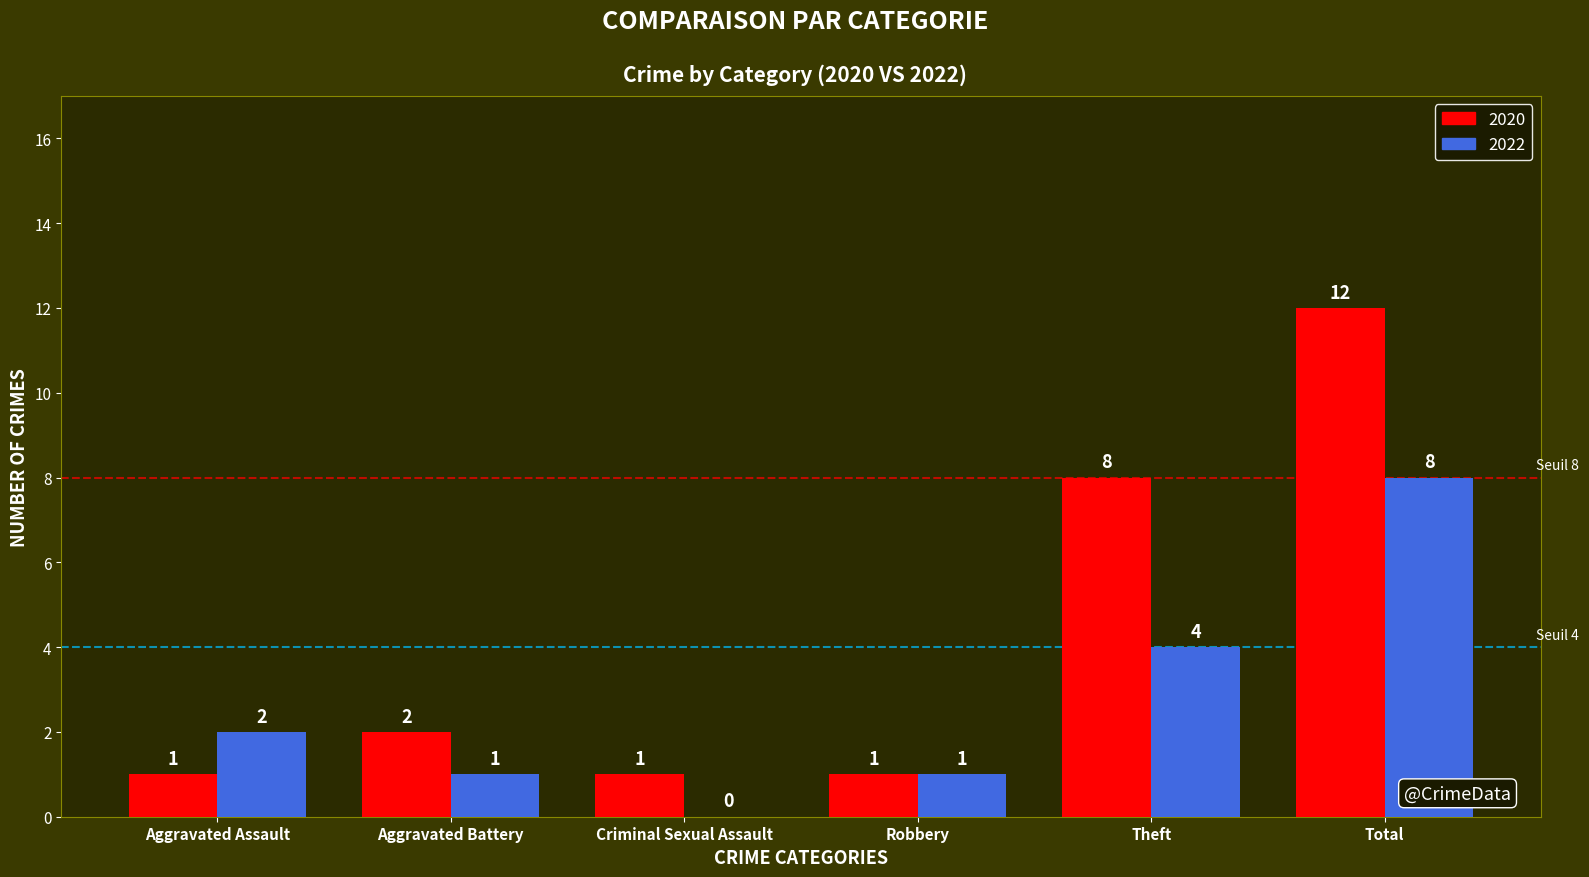

At which category is the sum across all series the highest?

Total